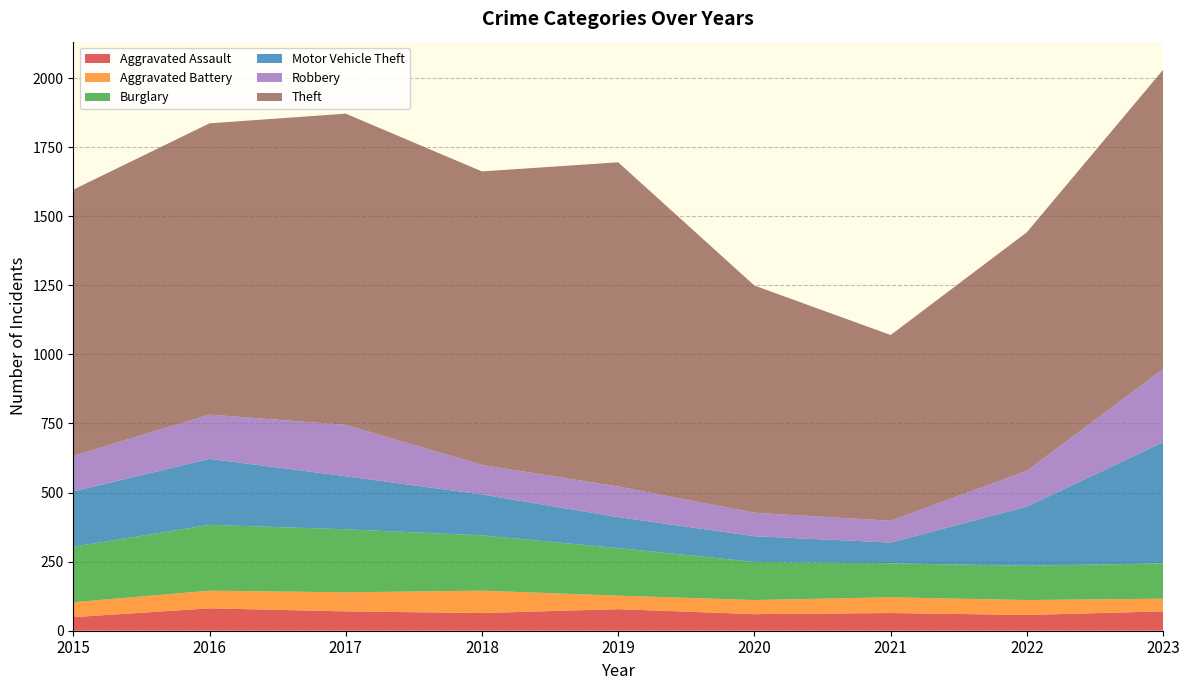

Reading left to right, what are all the values shown in this chart?

Aggravated Assault: 2015=49	2016=81	2017=70	2018=64	2019=78	2020=60	2021=64	2022=57	2023=70
Aggravated Battery: 2015=54	2016=64	2017=69	2018=81	2019=49	2020=51	2021=57	2022=54	2023=46
Burglary: 2015=201	2016=238	2017=228	2018=200	2019=172	2020=138	2021=123	2022=124	2023=128
Motor Vehicle Theft: 2015=200	2016=239	2017=192	2018=148	2019=112	2020=93	2021=75	2022=214	2023=438
Robbery: 2015=129	2016=160	2017=186	2018=107	2019=111	2020=85	2021=79	2022=130	2023=265
Theft: 2015=963	2016=1054	2017=1126	2018=1062	2019=1173	2020=822	2021=672	2022=863	2023=1083